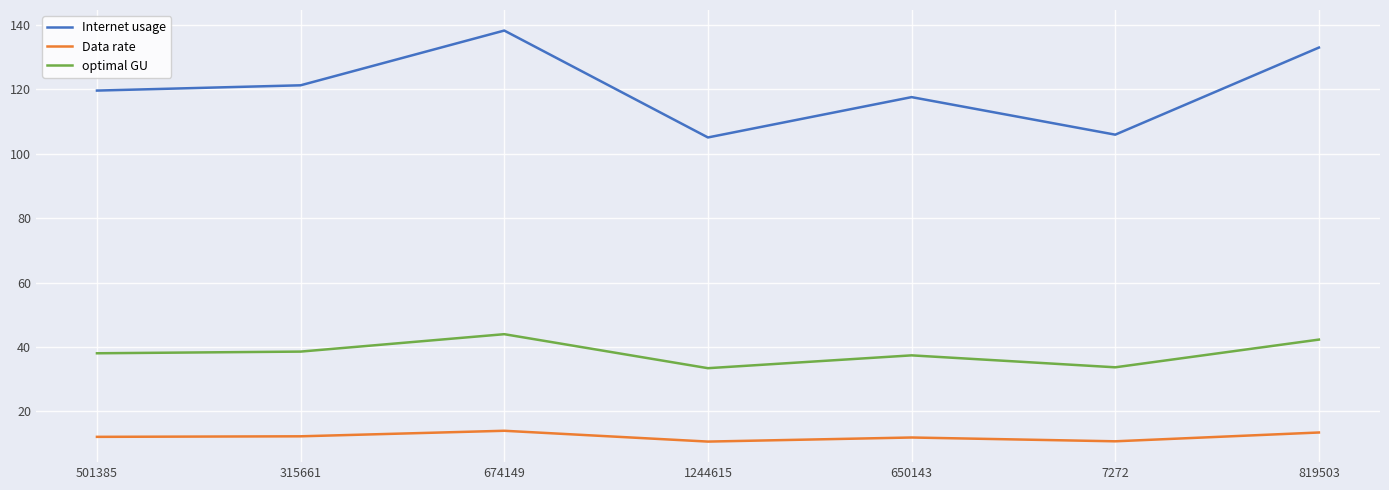

List the series in order of their peak value, lowest first.

Data rate, optimal GU, Internet usage